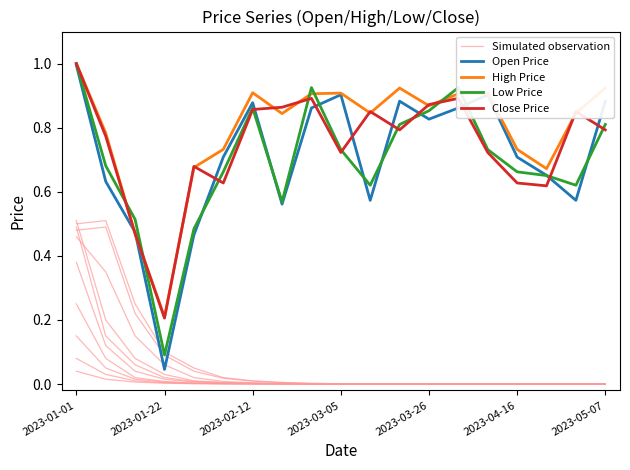

How many interior local peaks does the Open Price series have?

4